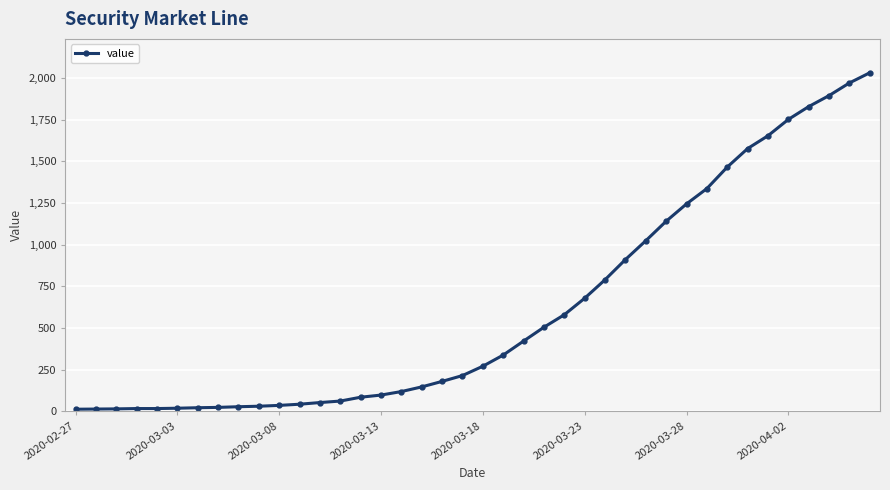

What is the difference between the maximum and minimum values?

2019